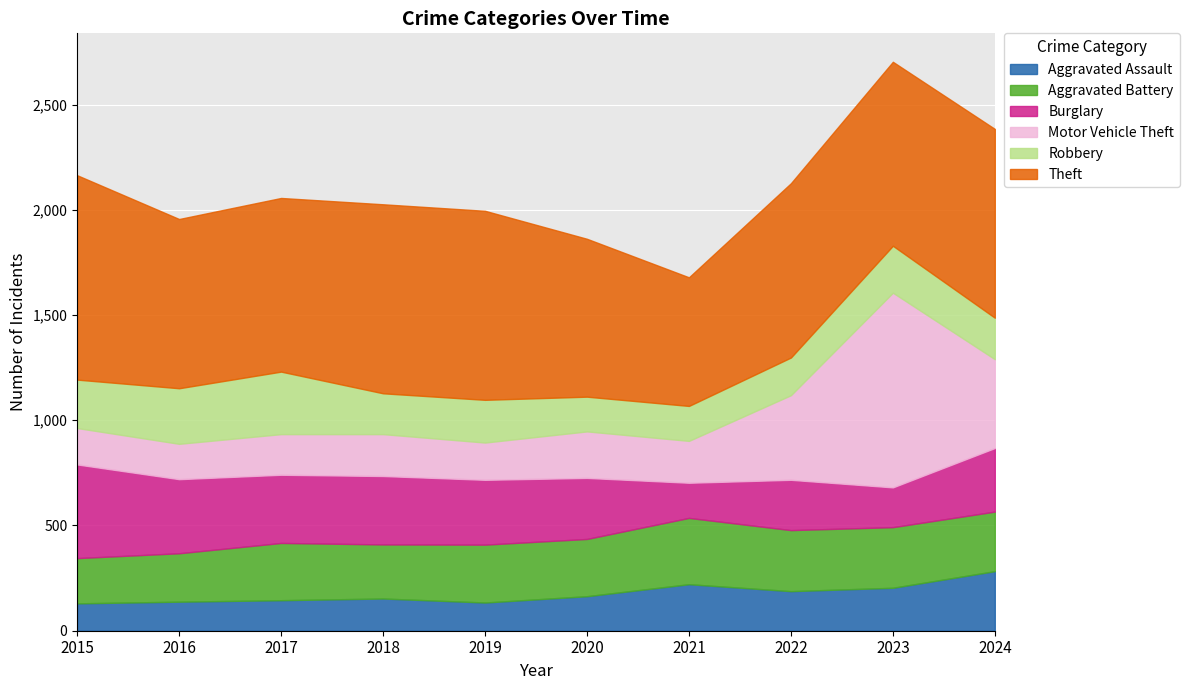

The Robbery series shows 62 at 2018. True or false?

False